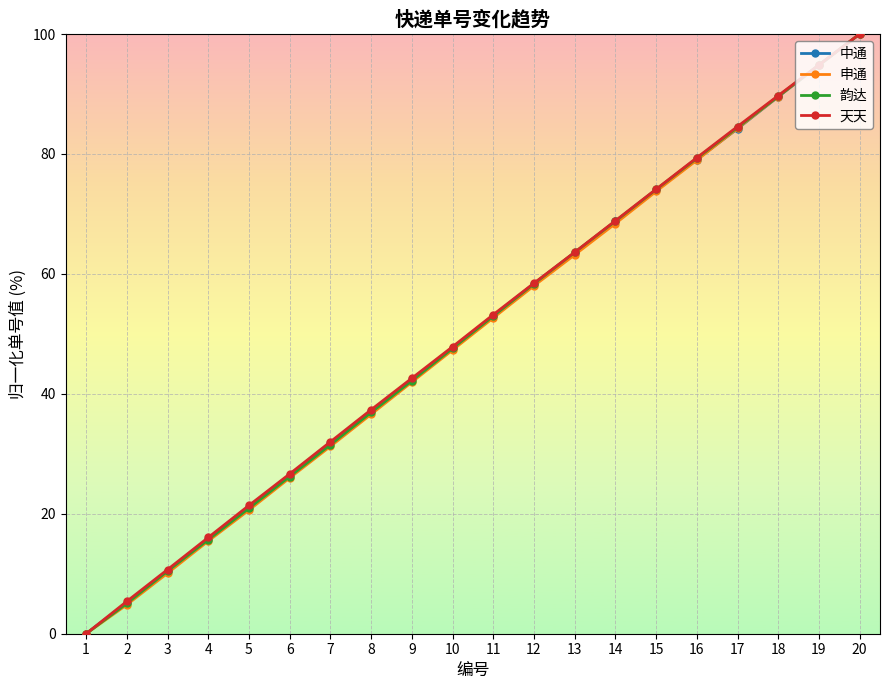

At which label is 天天 closest to 50?

10